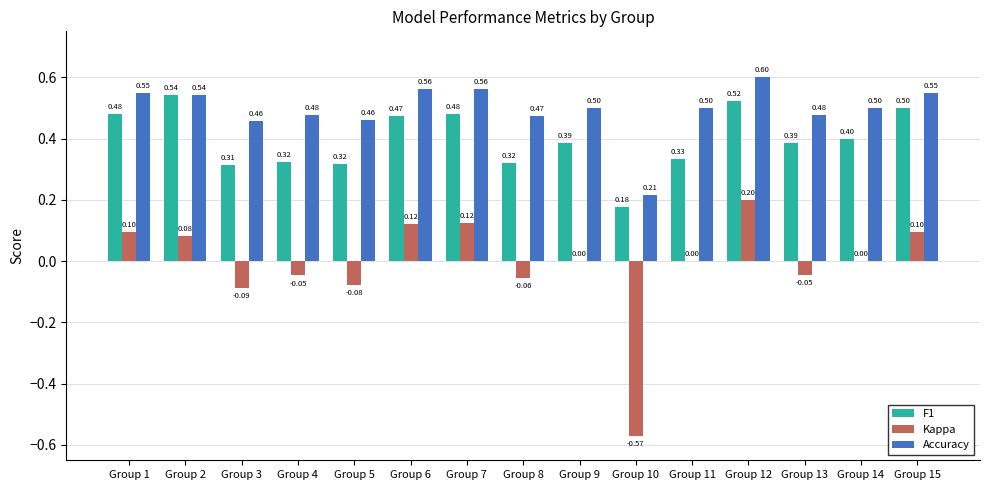

How many distinct data groups are displayed?

3